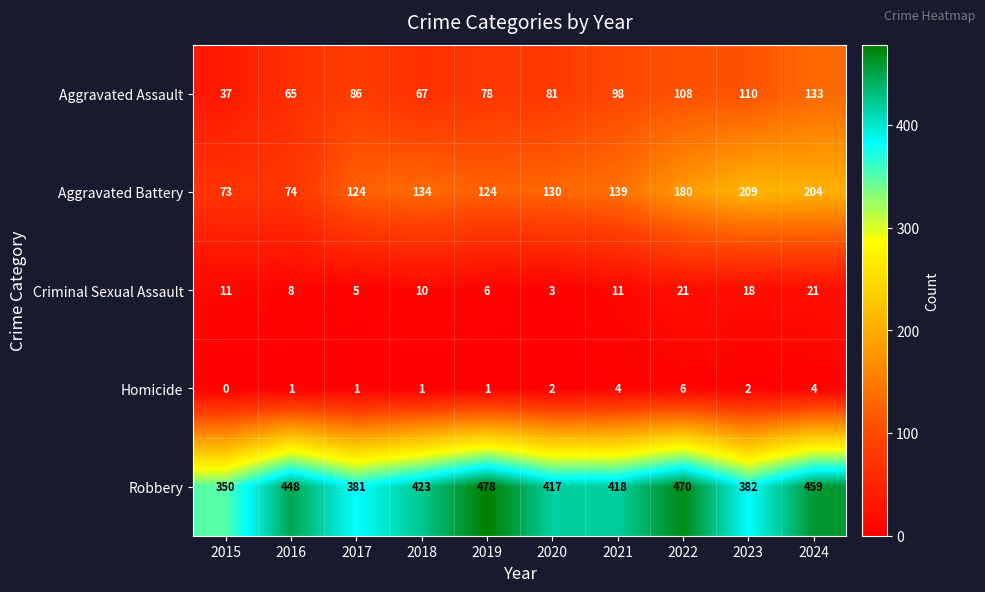

How many distinct data groups are displayed?

5